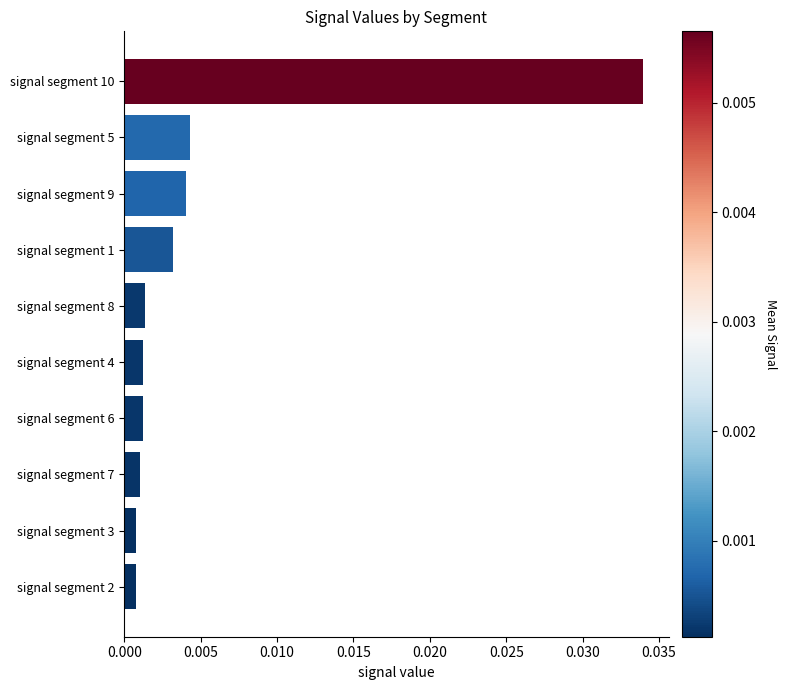

What is the label of the 1st bar from the bottom?

signal segment 2